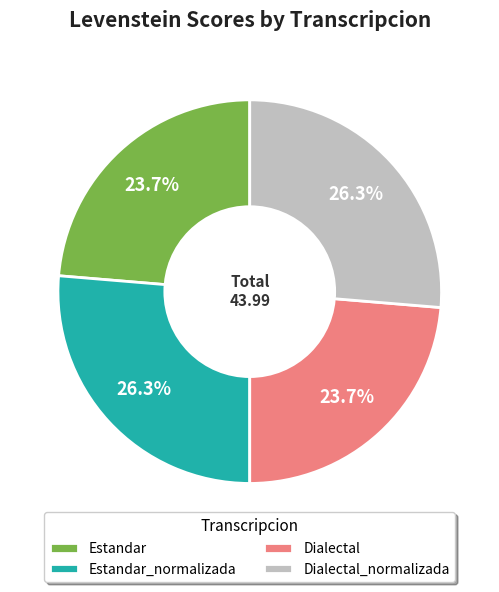

To the nearest percent, what percentage of the pie is Dialectal?

24%